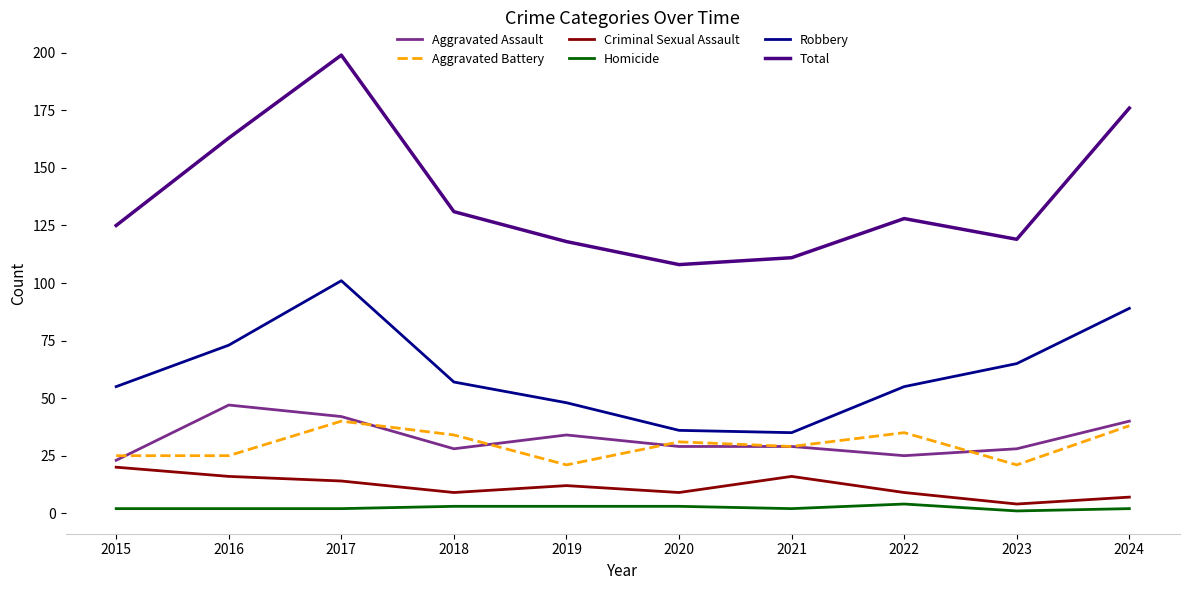

The value of Robbery at 2017 is 101. True or false?

True